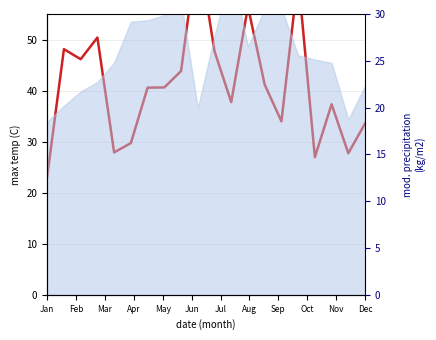

At which category does the data reach its first local valley?

Mar